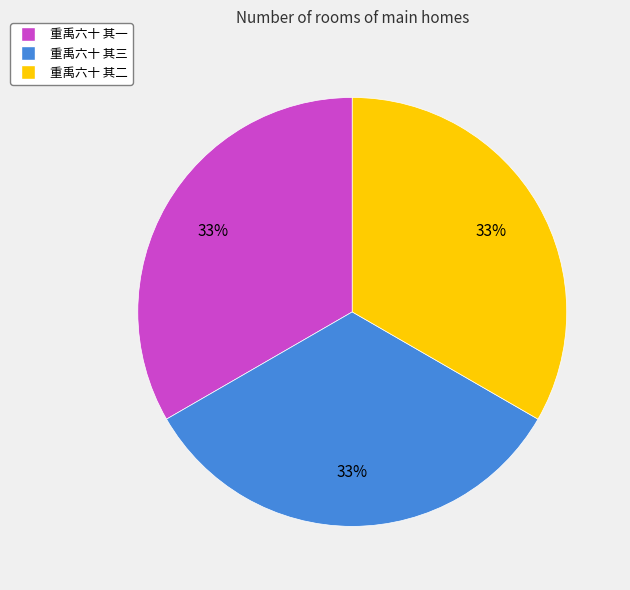

True or false: 重禹六十 其二 accounts for 33% of the total.

True